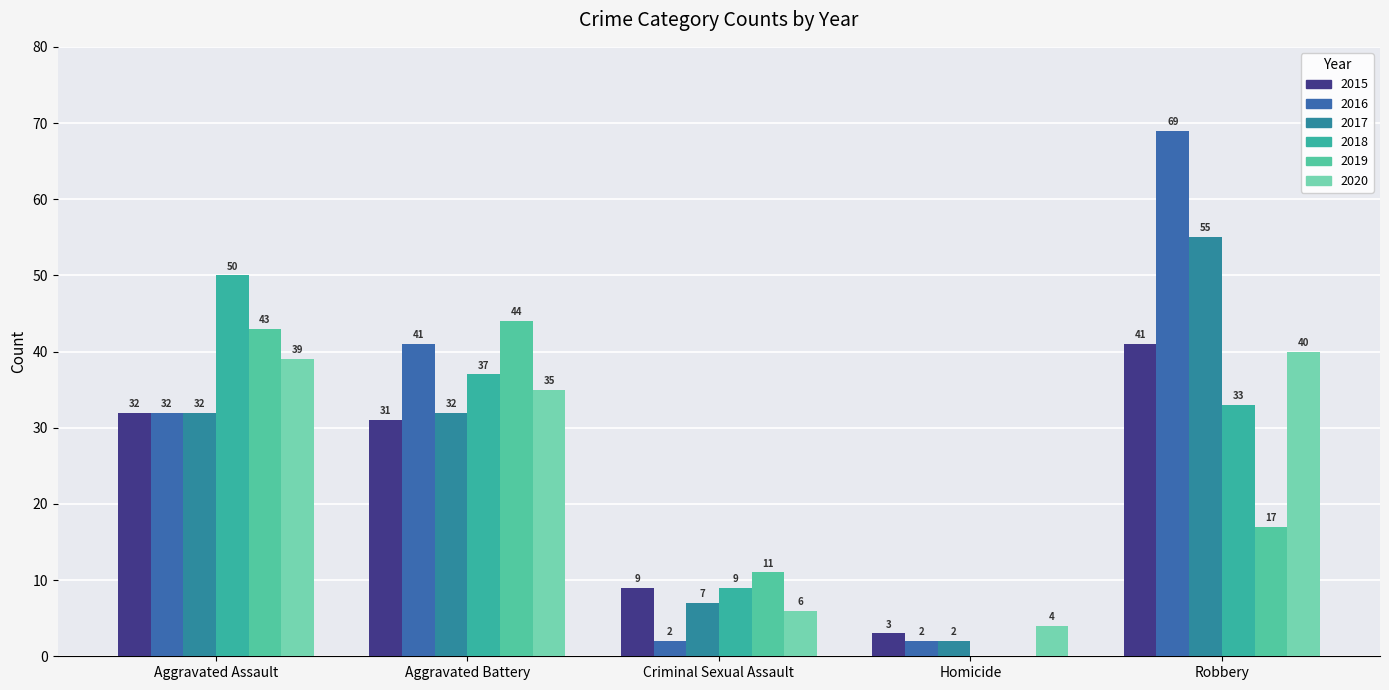

True or false: 2016 has a value of 11 at Aggravated Assault.

False